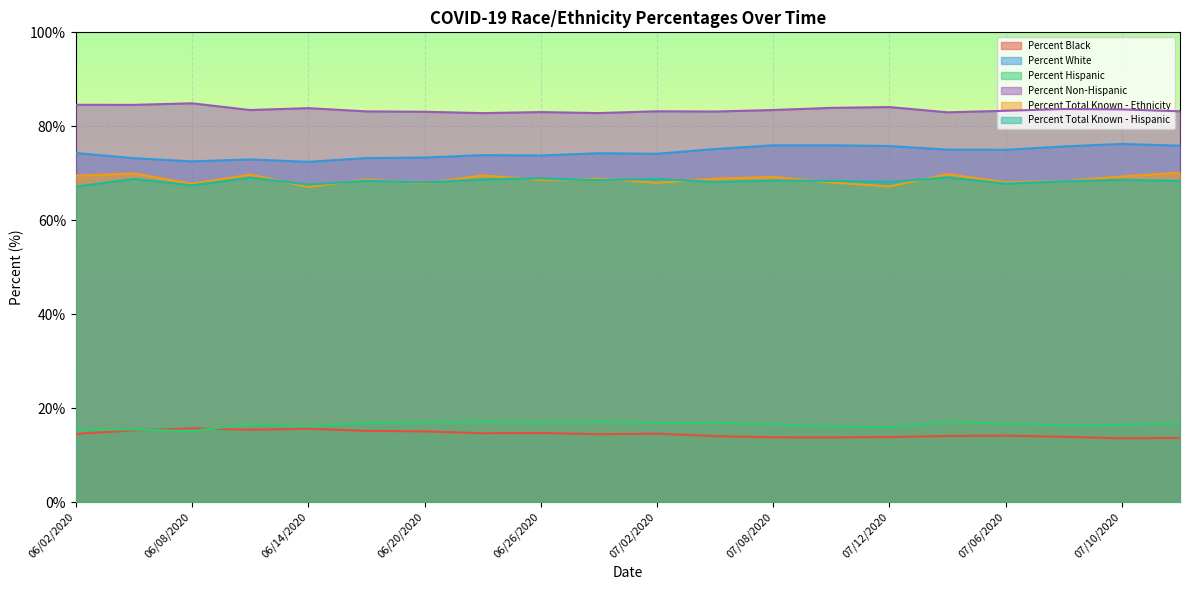

Where do Percent Black and Percent Hispanic first cross each other?

06/05/2020 and 06/08/2020